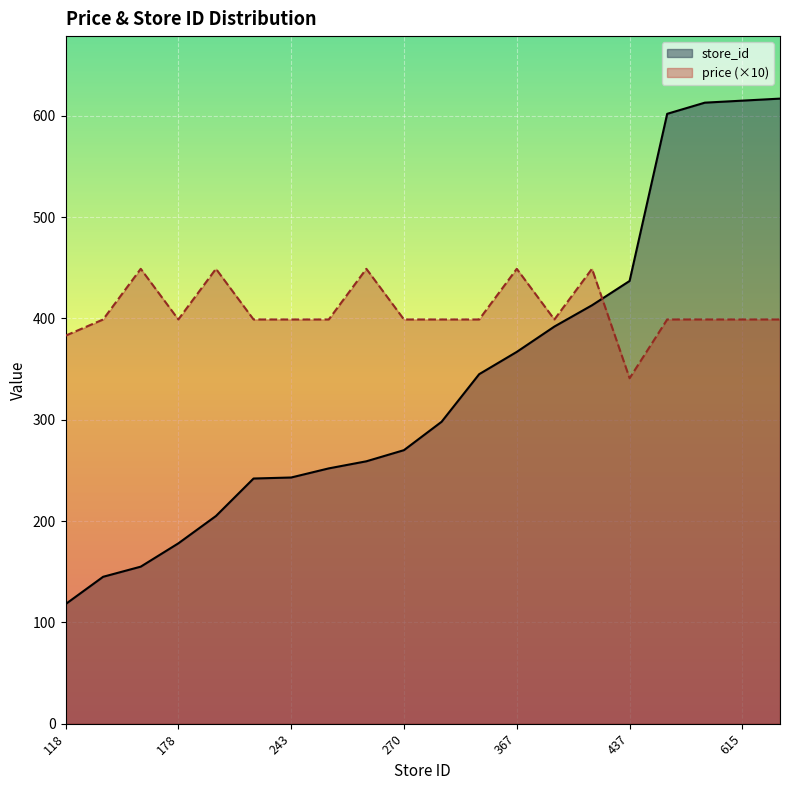

Where do store_id and price (×10) first cross each other?

14 and 15